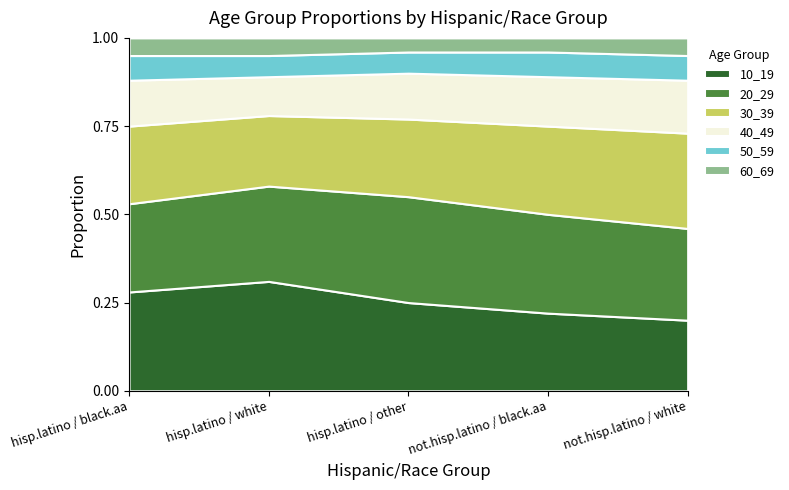

True or false: 60_69 has a value of 0.1 at not.hisp.latino / white.

False